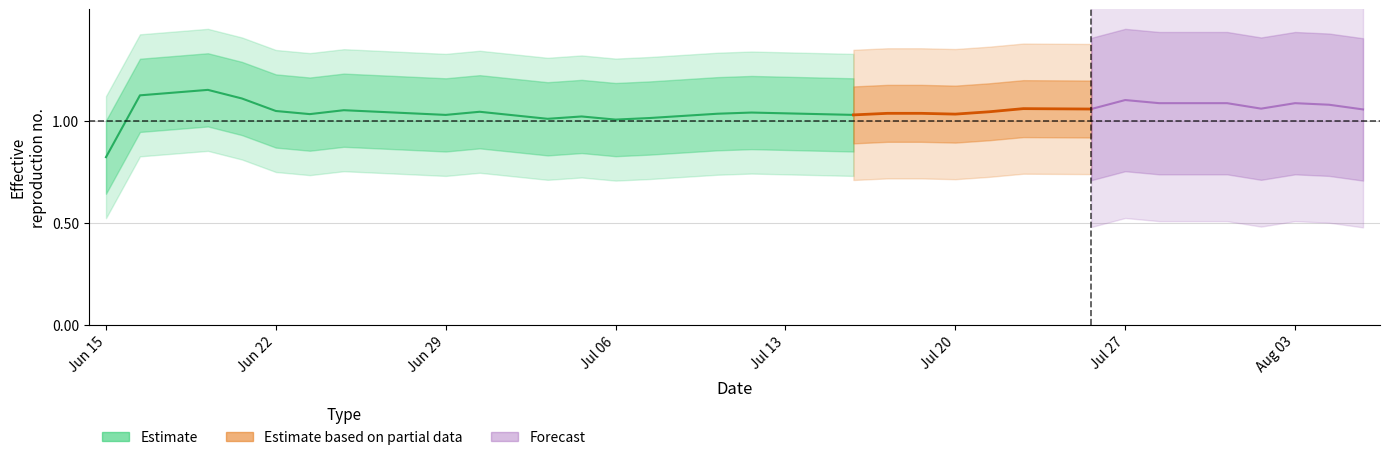

Does the chart display data point markers on the line(s)?

No